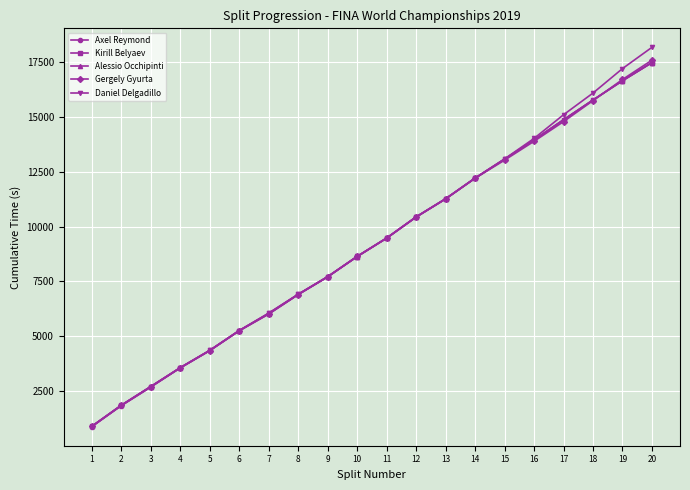

True or false: Daniel Delgadillo has a value of 18161.6 at 20.

True